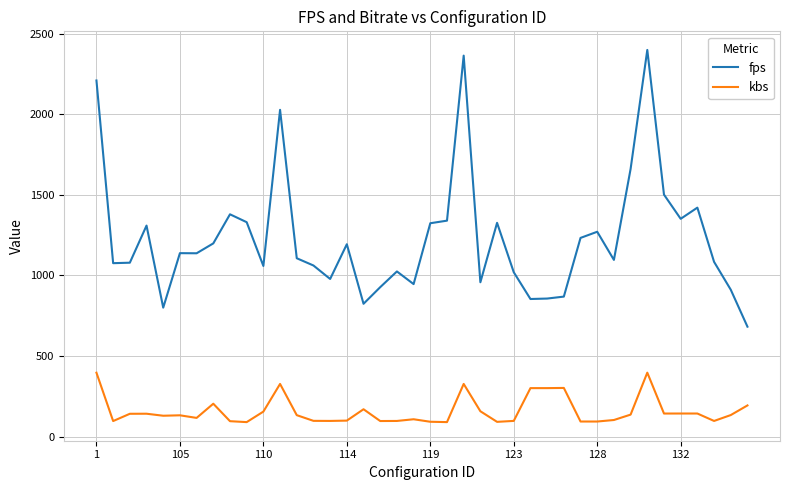

What is the maximum value shown in the chart?

2398.7